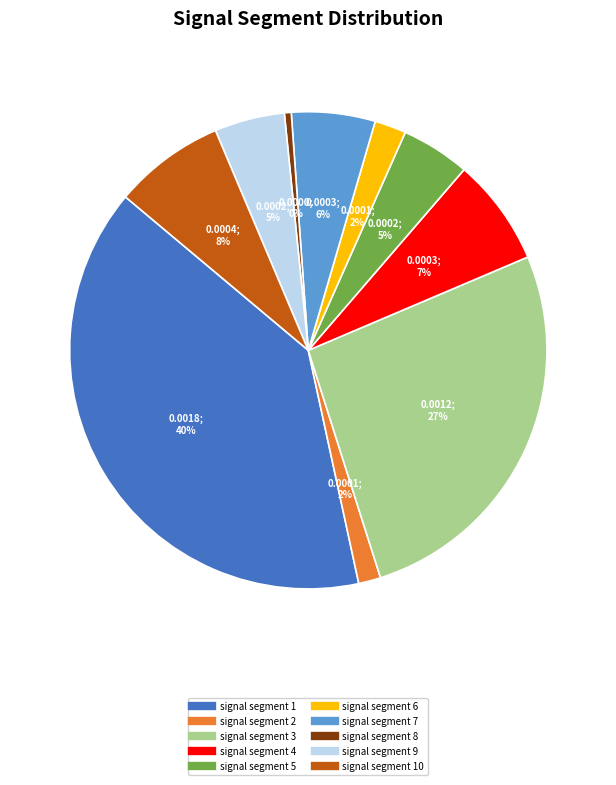

To the nearest percent, what is the difference between the largest and smallest slice percentages?

39%